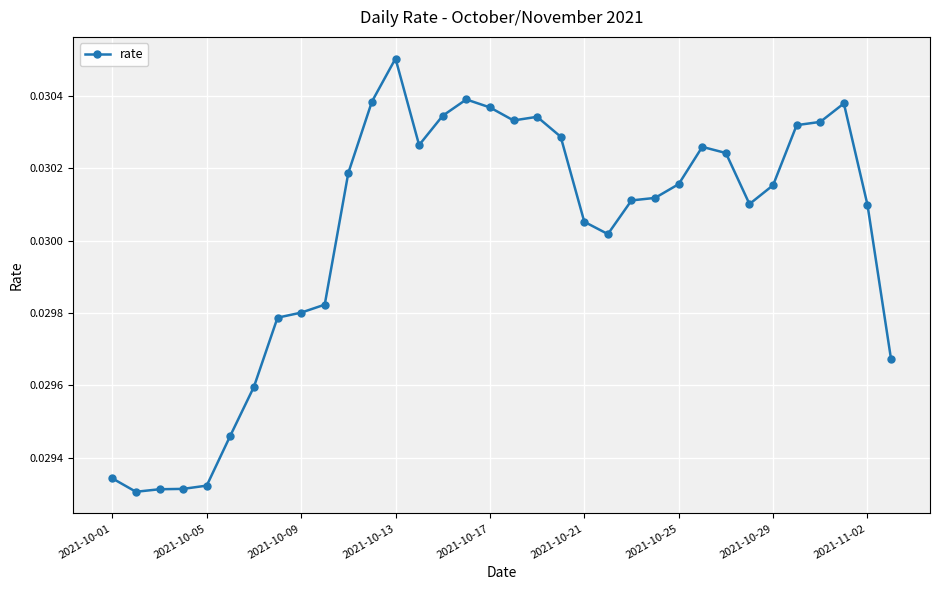

How many values are between 0 and 1?

34